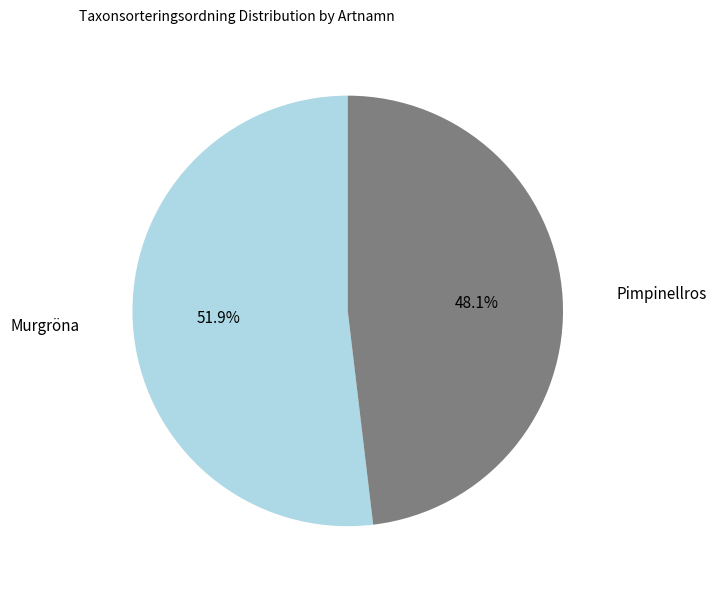

How many segments does this pie chart have?

2